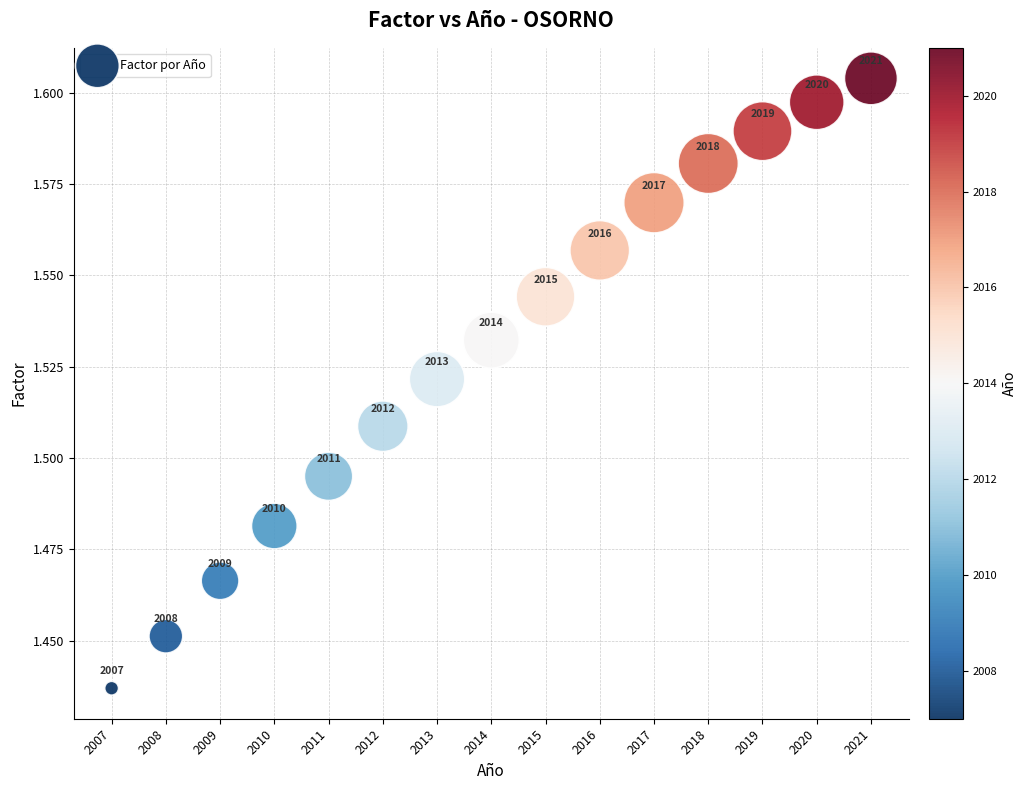

What is the range of X values (max minus min)?

14.0